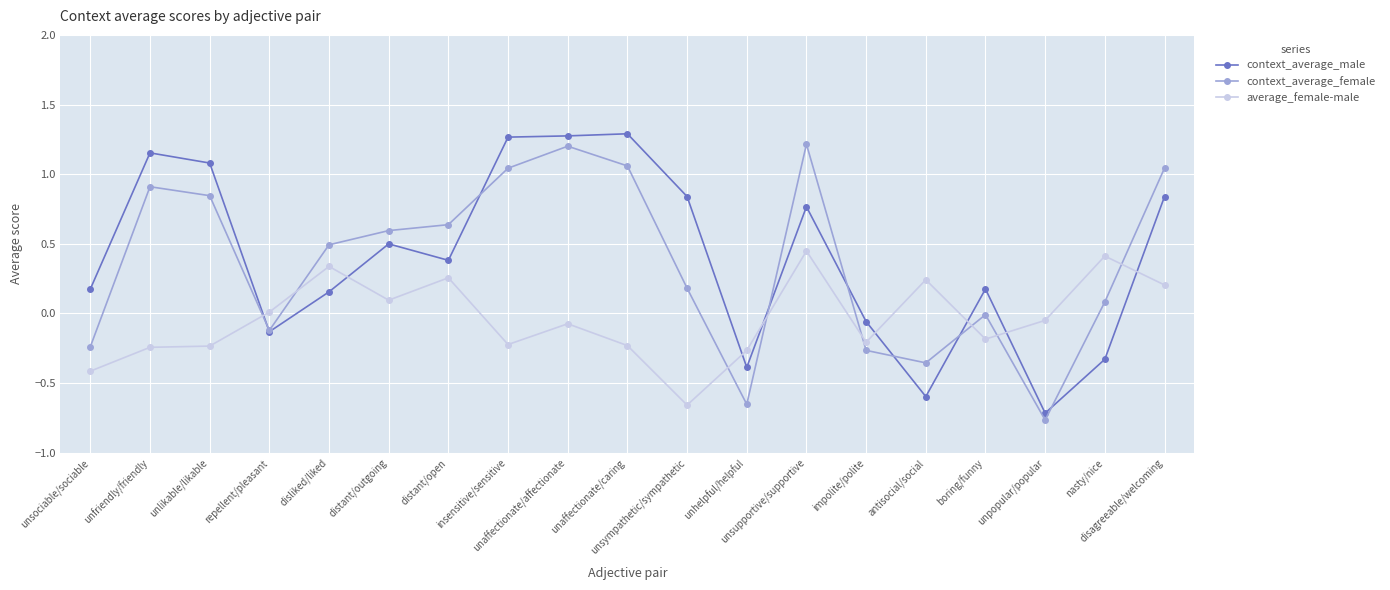

At how many categories does at least one series exceed 1?

7